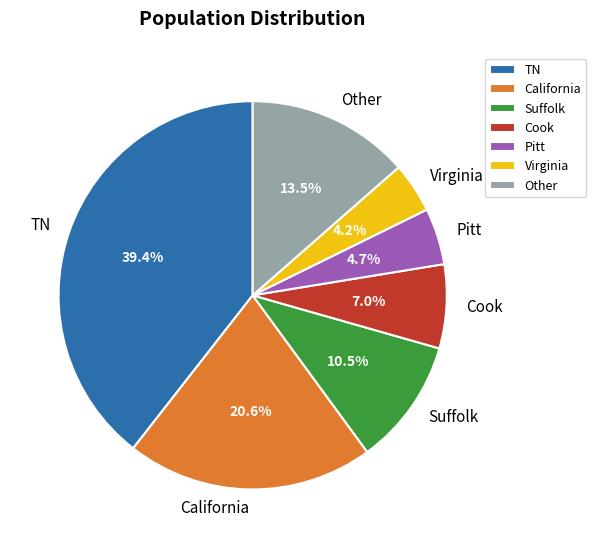

Is there any slice that represents more than half of the pie?

No